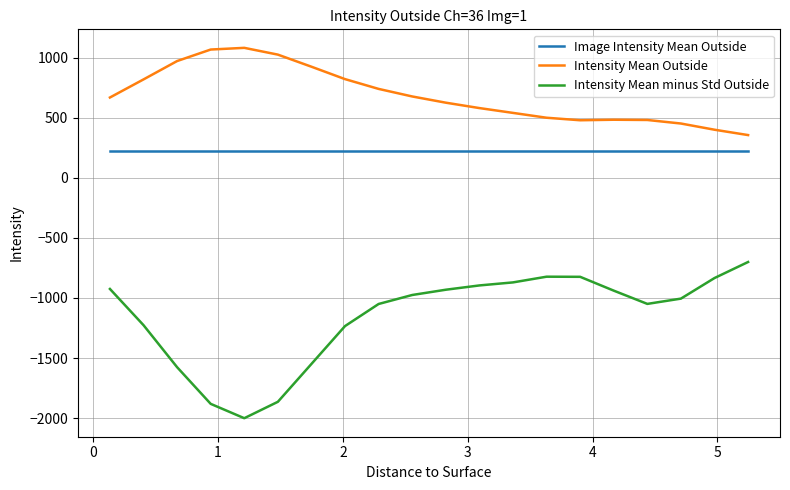

Which series has the largest total across all categories?

Intensity Mean Outside